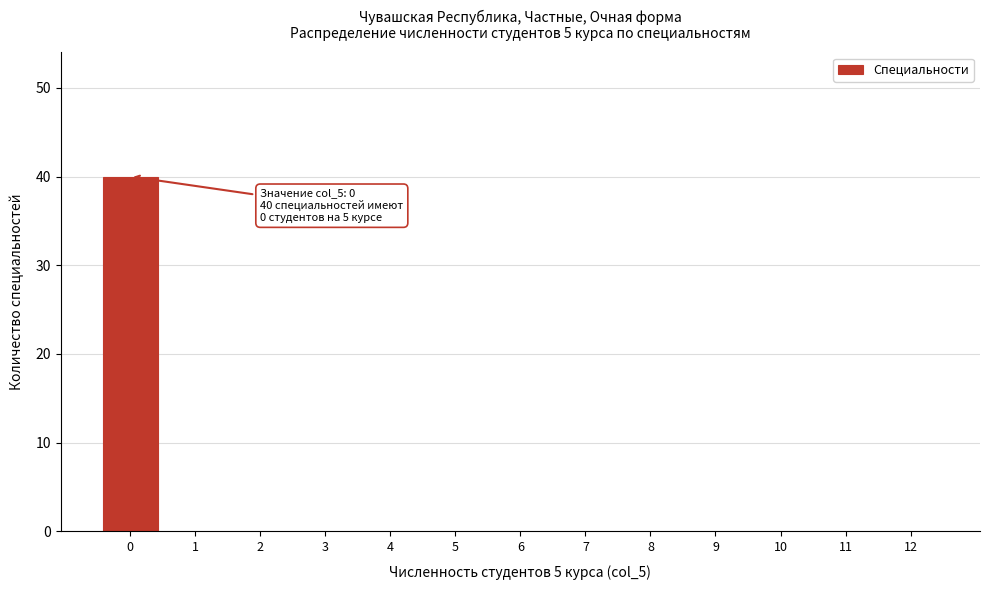

Reading left to right, transcribe all the data shown in this chart.

0=40	1=0	2=0	3=0	4=0	5=0	6=0	7=0	8=0	9=0	10=0	11=0	12=0